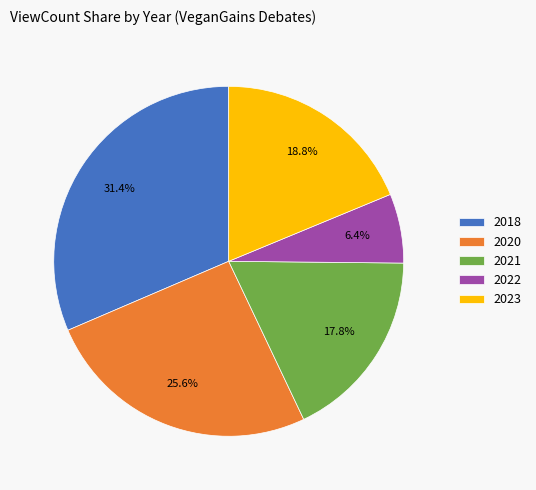

Is 2018 the majority of the pie?

No